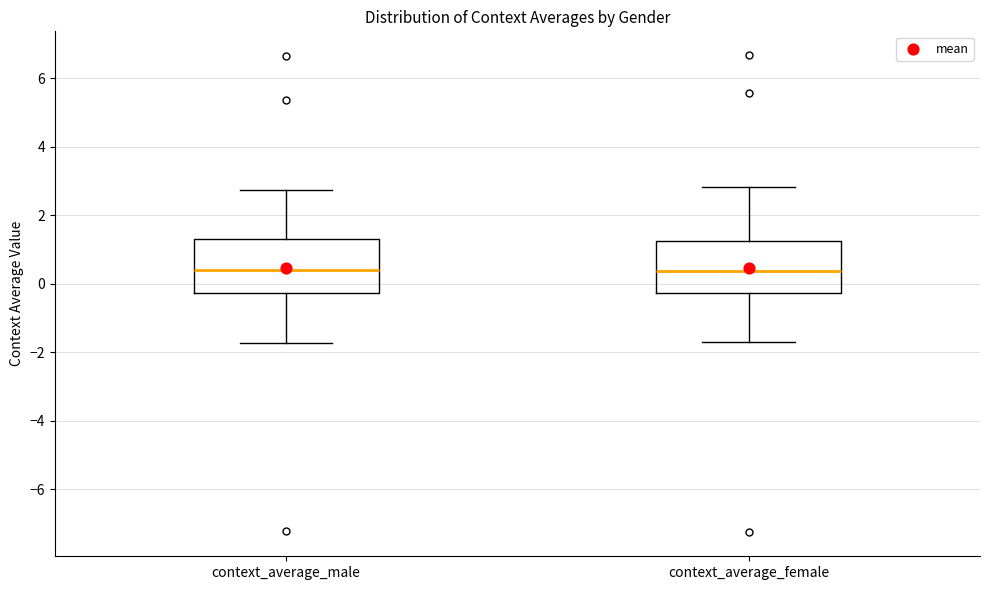

Where is the lower edge of the box for context_average_male on the y-axis? The values are not printed on the chart, so give them approximately, as read against the axis.

-0.2